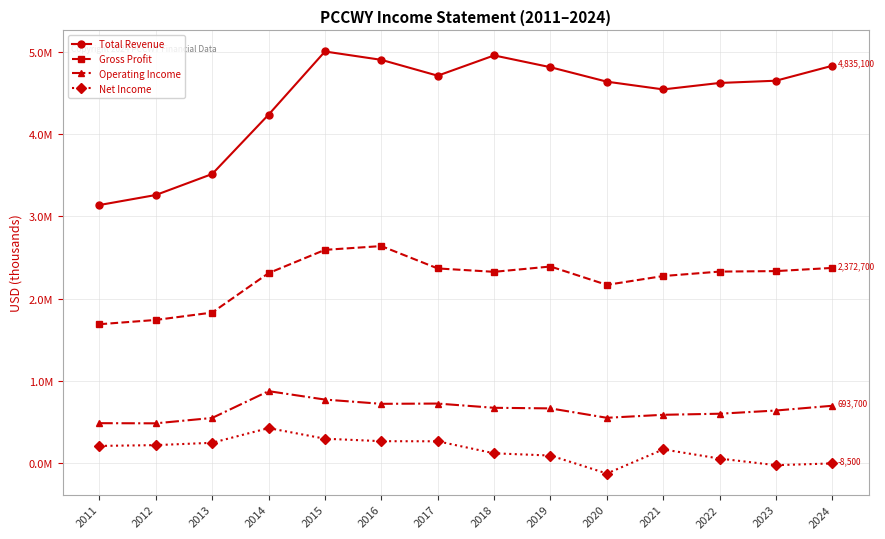

Does the chart display data point markers on the line(s)?

Yes